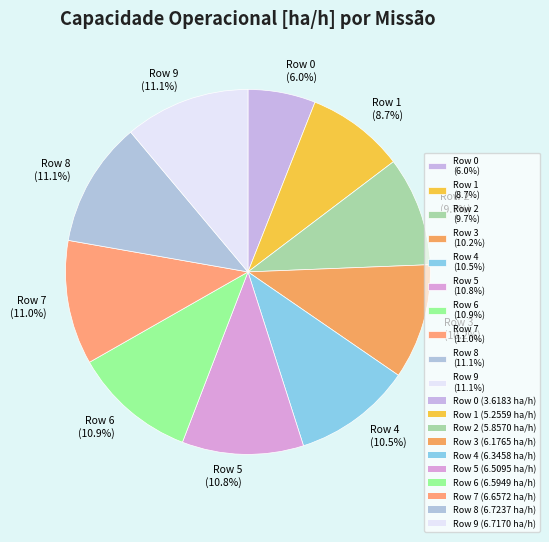

How many slices are in this pie chart?

10